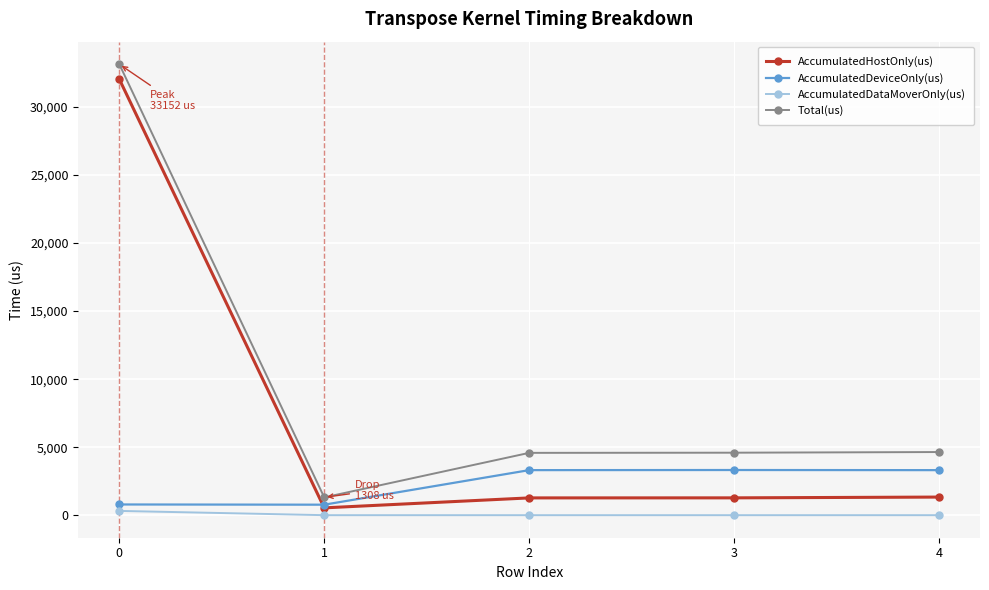

Which series has the largest total across all categories?

Total(us)